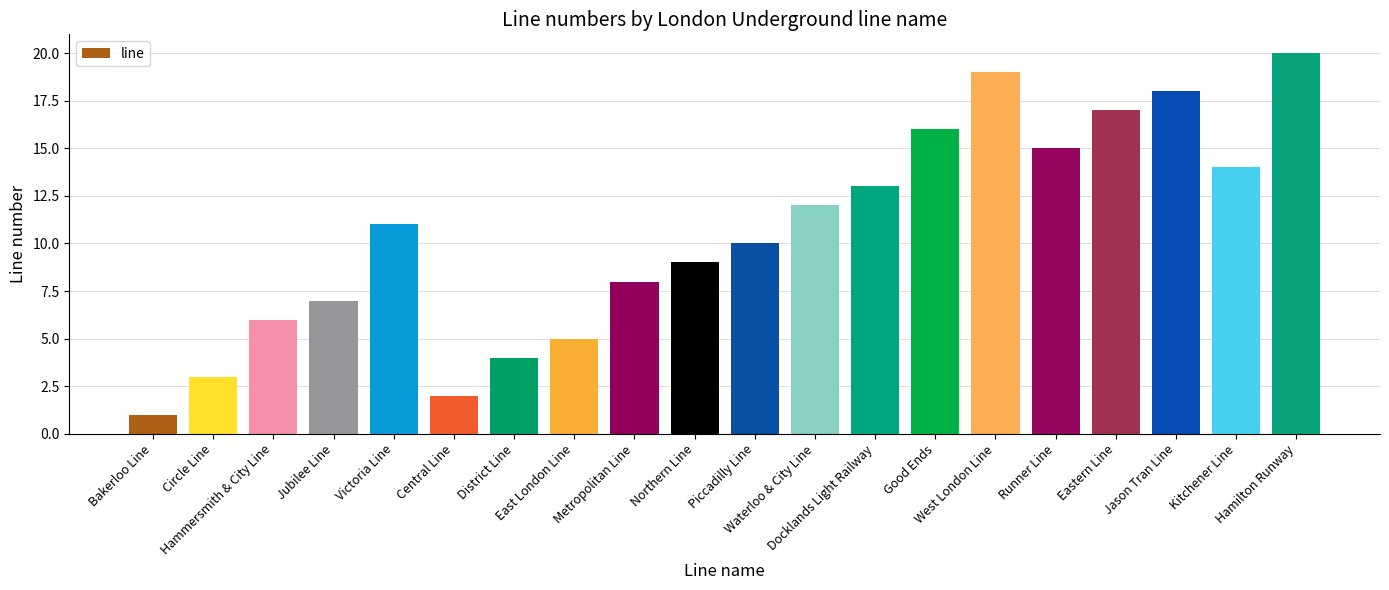

How many data points does each series have?

20